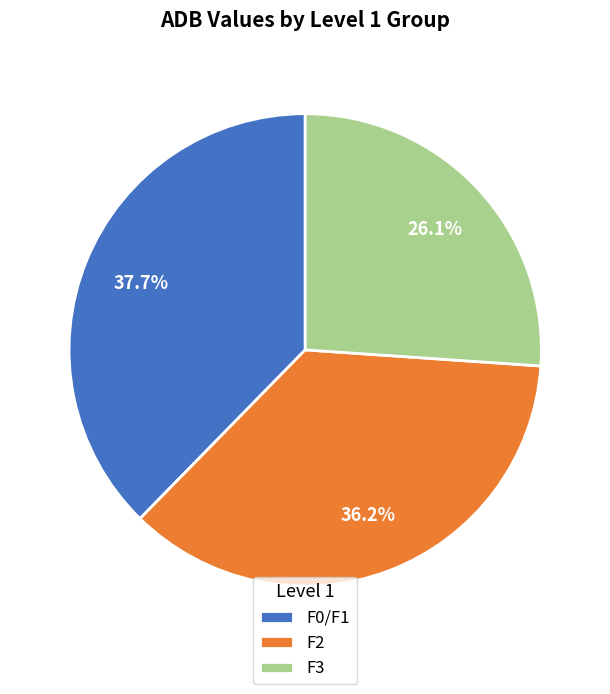

Which has a higher value, F2 or F3?

F2